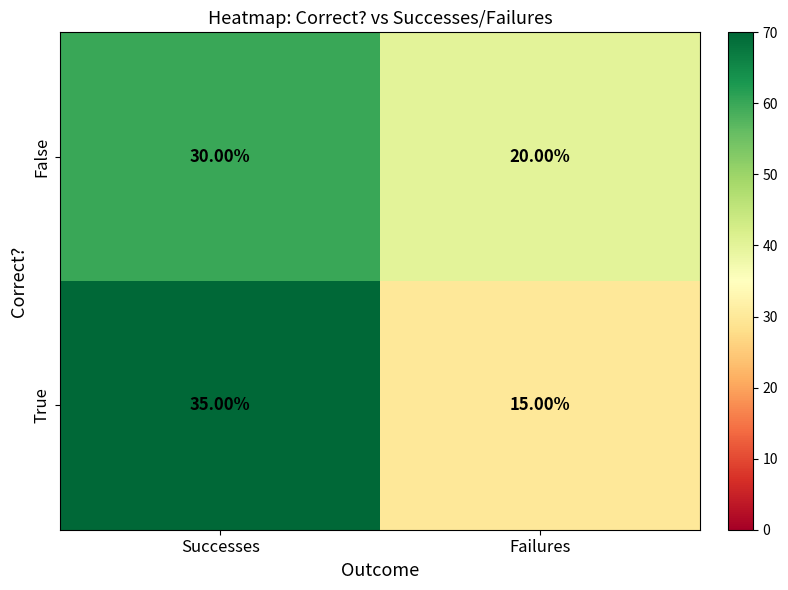

What is the difference between the False values at Failures and Successes?

10